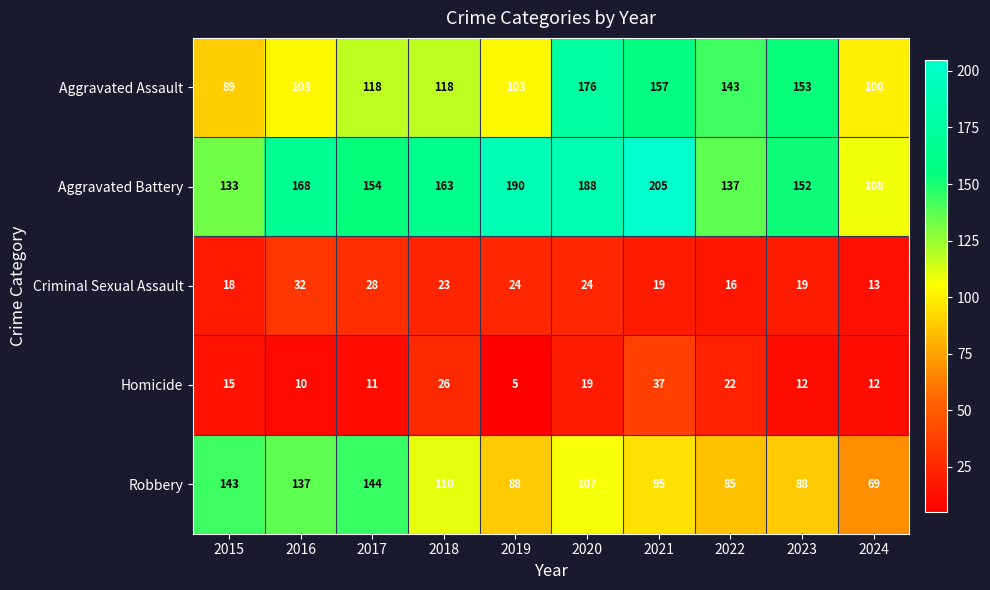

Which series has the largest total across all categories?

Aggravated Battery